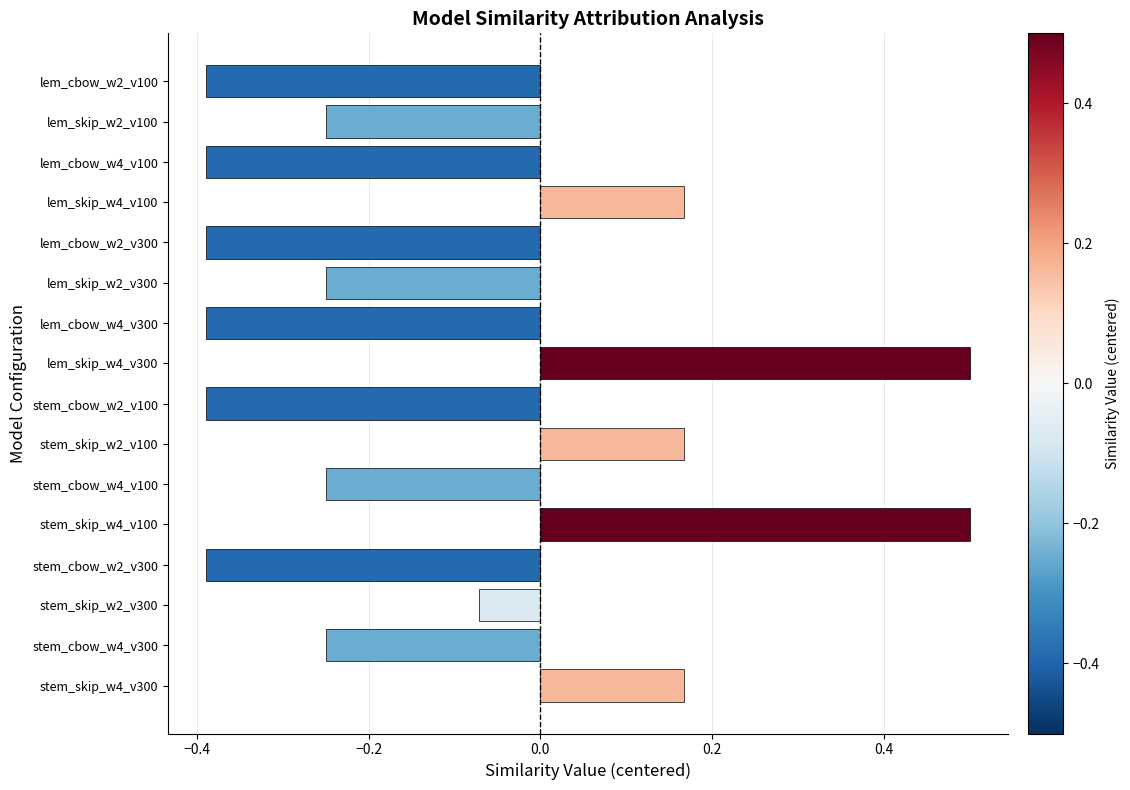

What is the sum of all values?

-1.9